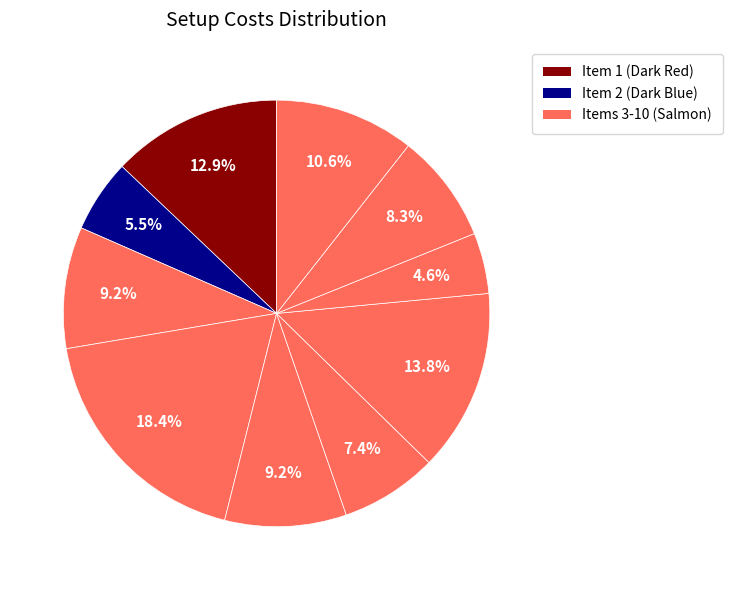

How many segments does this pie chart have?

10